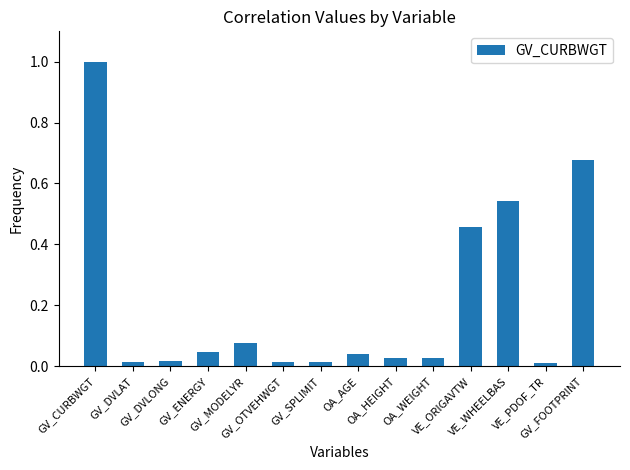

What is the change in value from GV_MODELYR to GV_SPLIMIT?

-0.1